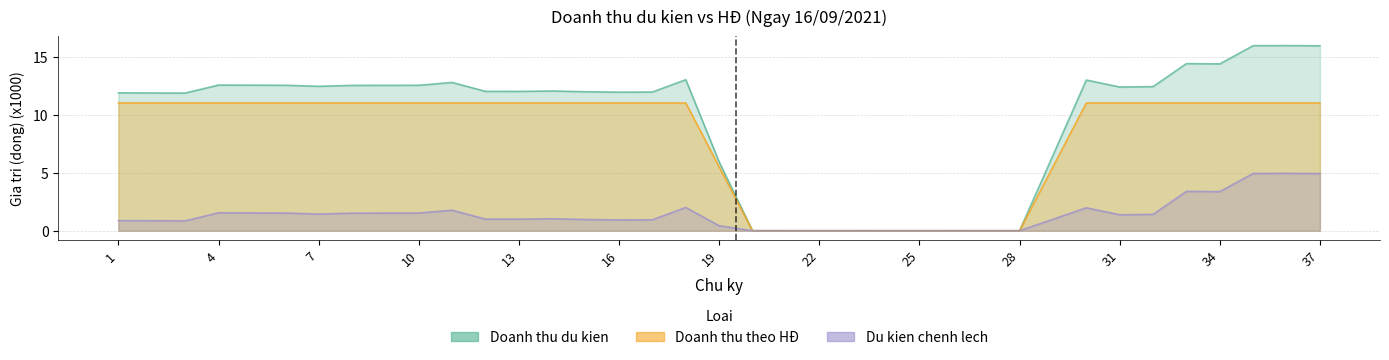

Which category has the highest value across all series?

36